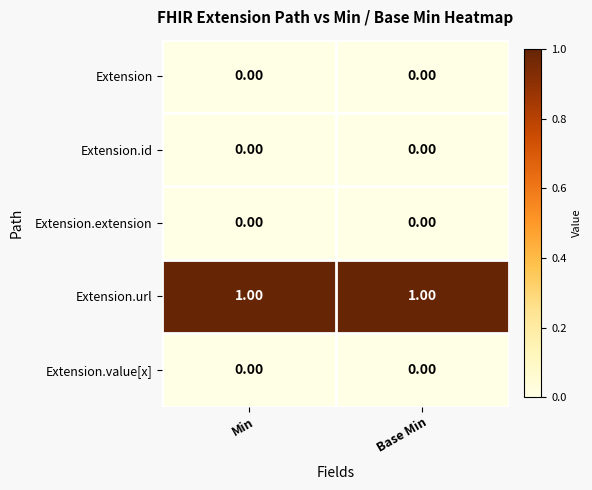

Which series has the largest total across all categories?

Extension.url